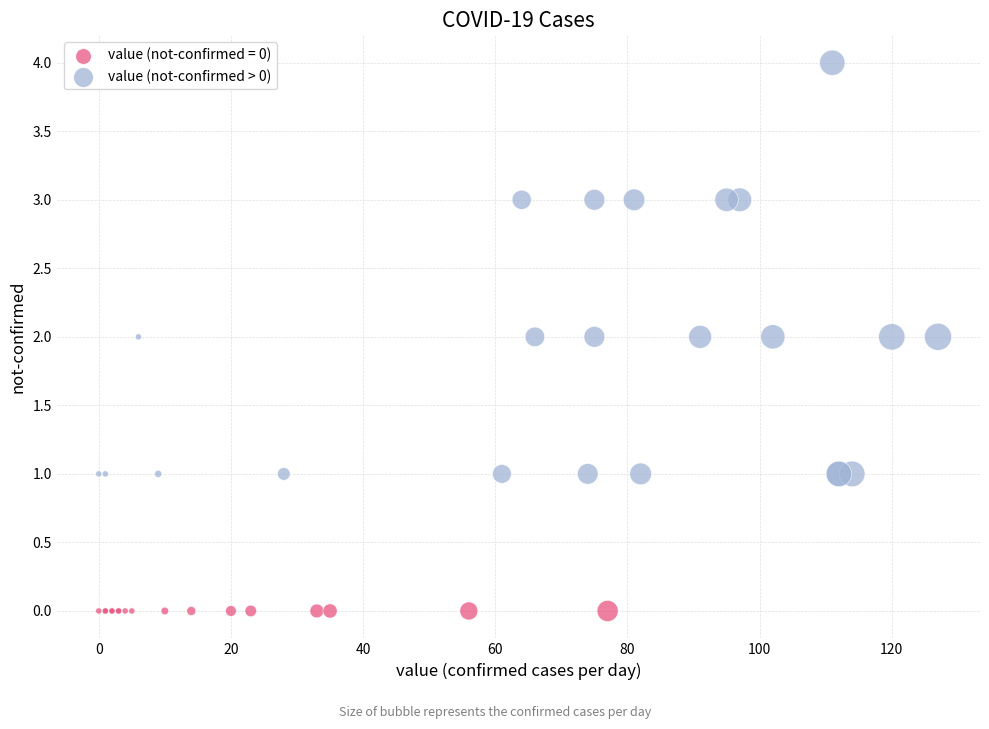

Which series reaches the minimum Y coordinate?

value (not-confirmed = 0)